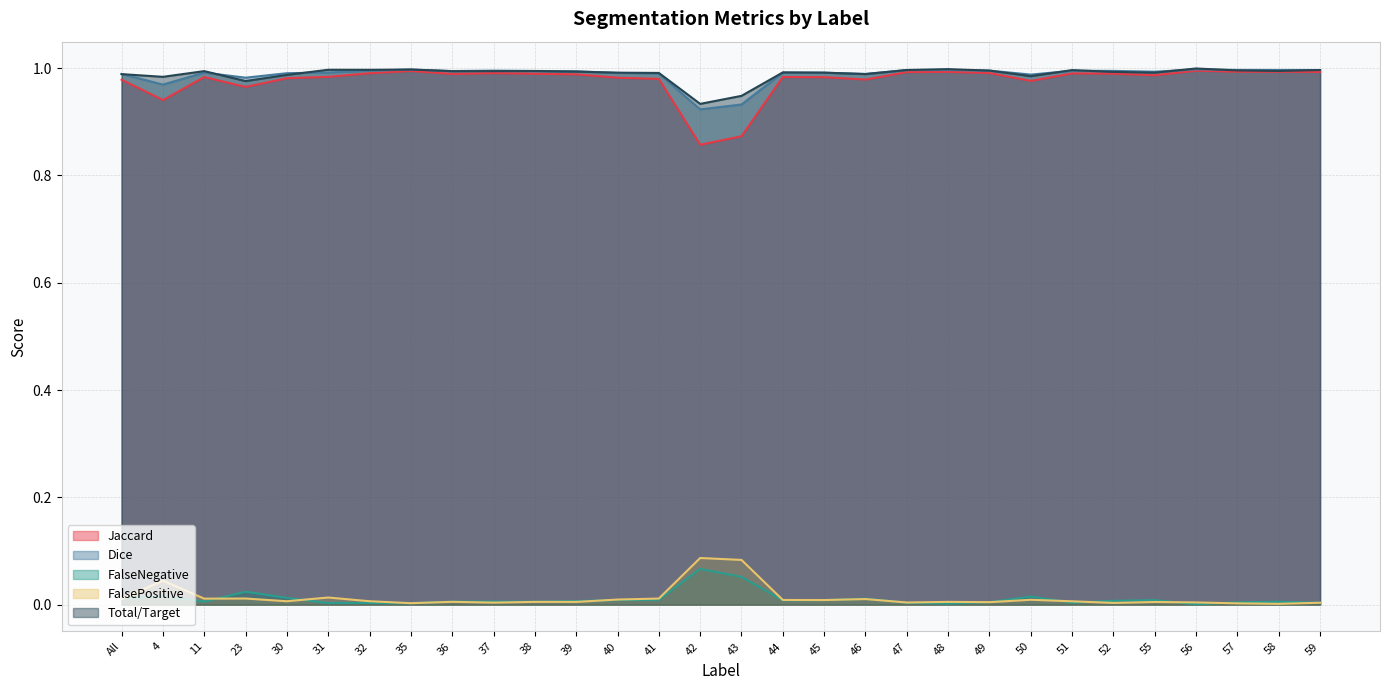

What is the spread (max minus min) of values at 56?

1.0